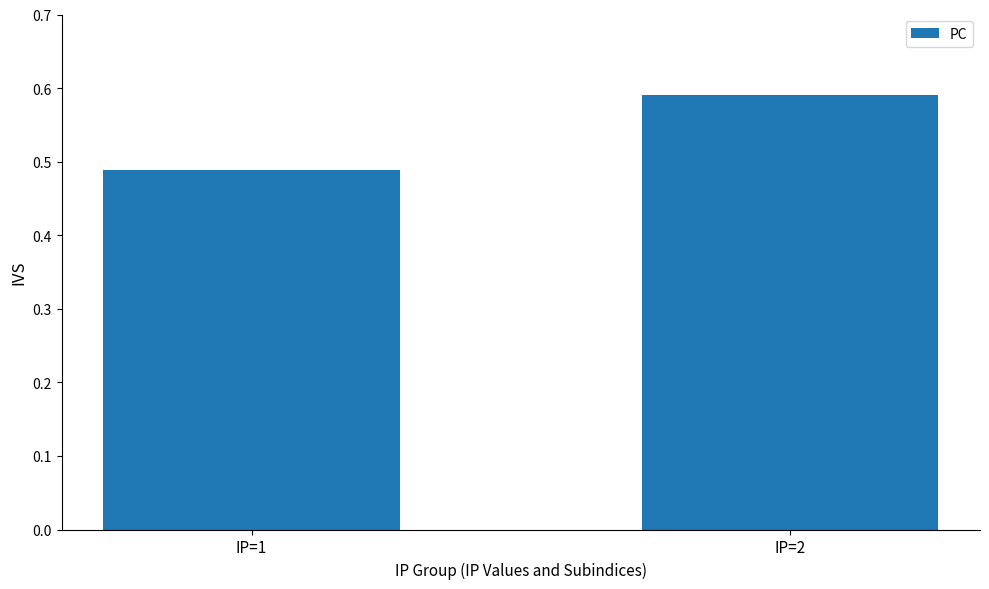

Which label corresponds to the largest value in the chart?

IP=2